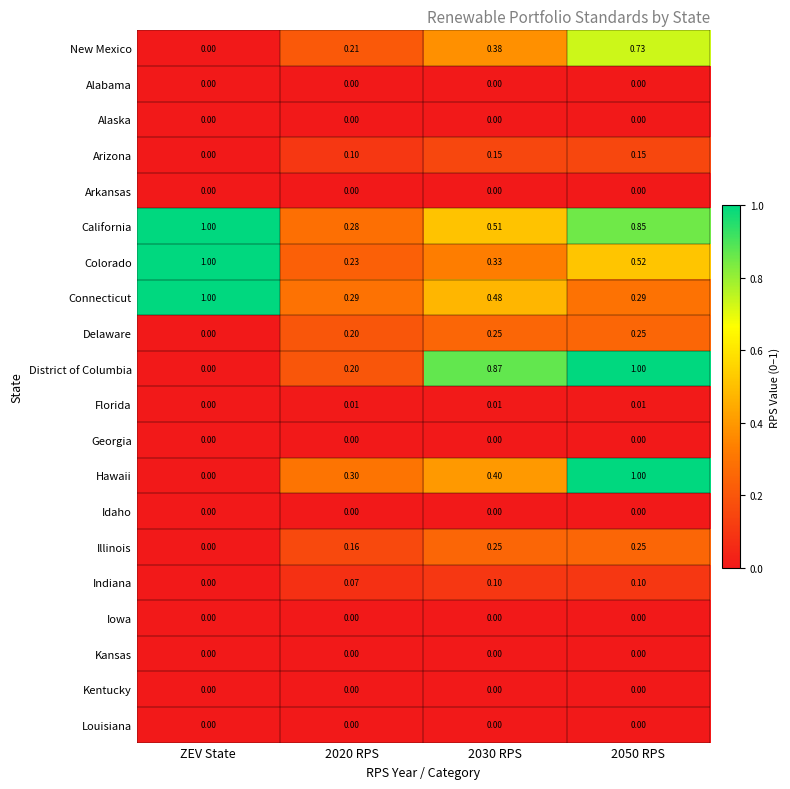

At which label is District of Columbia closest to 0?

ZEV State